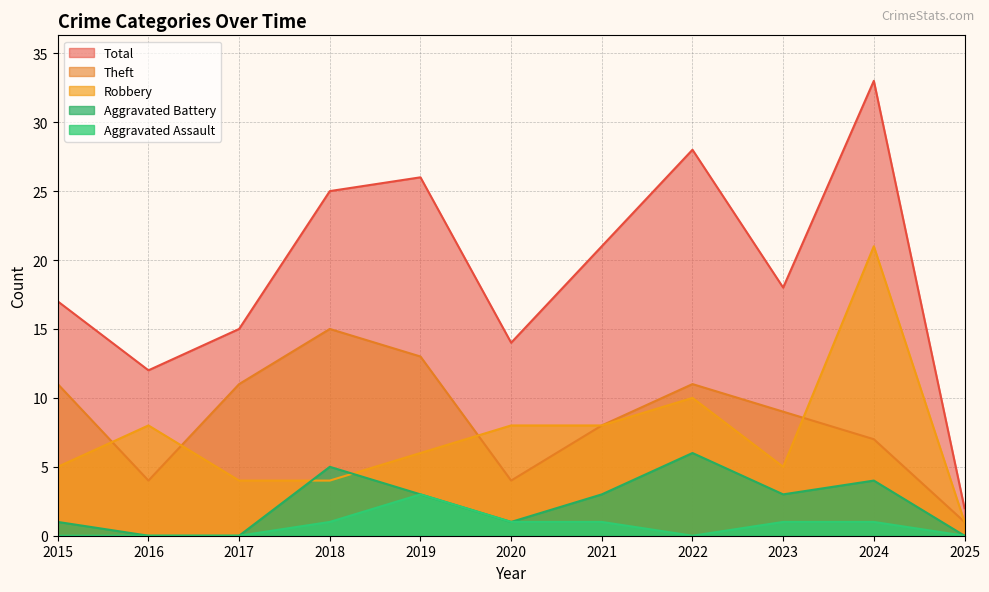

Is the value of Aggravated Assault at 2024 greater than the value of Robbery at 2015?

No